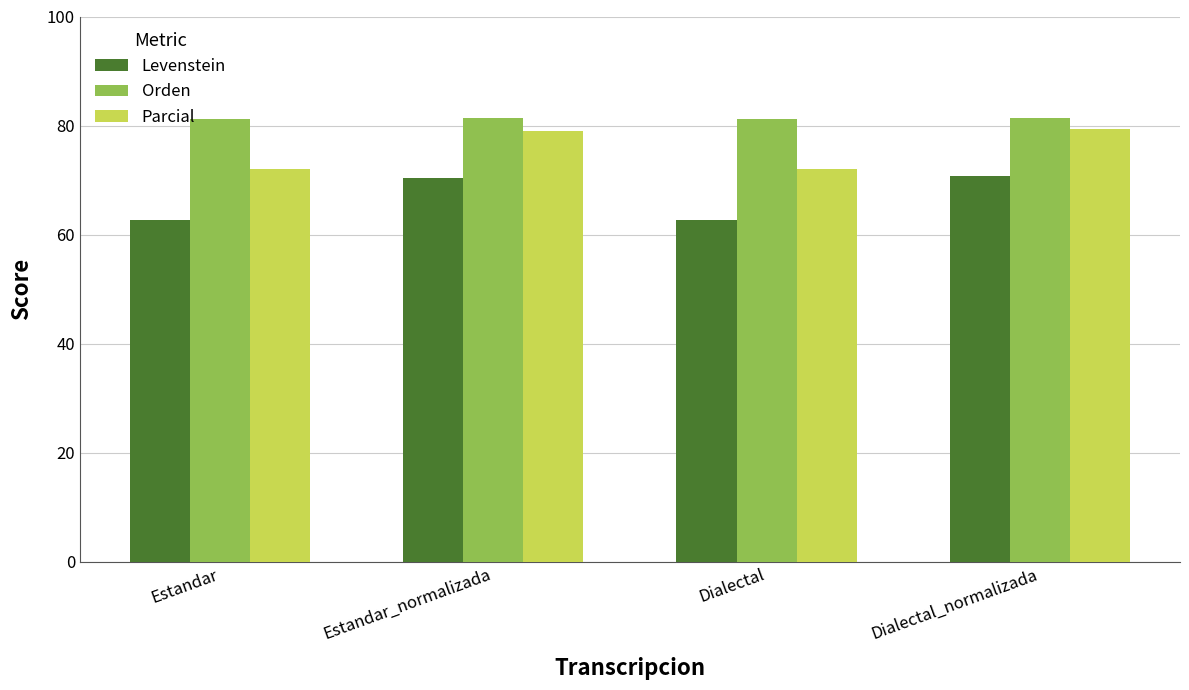

What is the label of the 2nd bar from the right?

Dialectal